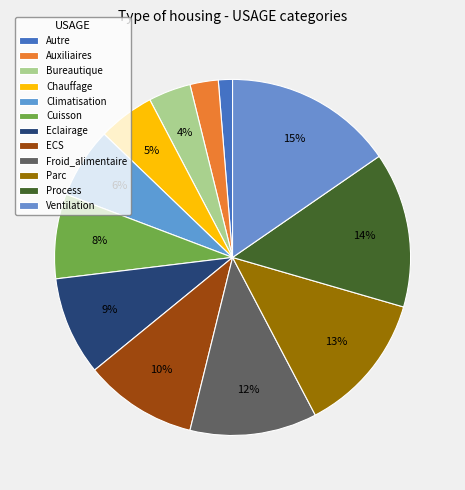

How many slices are in this pie chart?

12